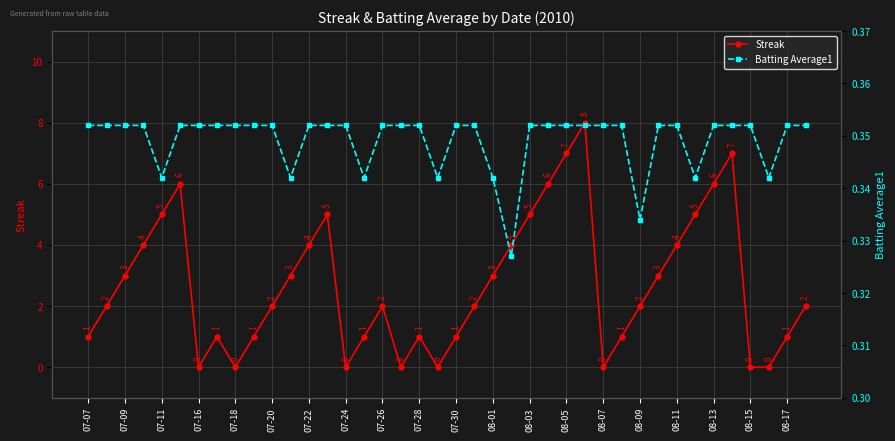

List the series in order of their overall mean, highest first.

Streak, Batting Average1